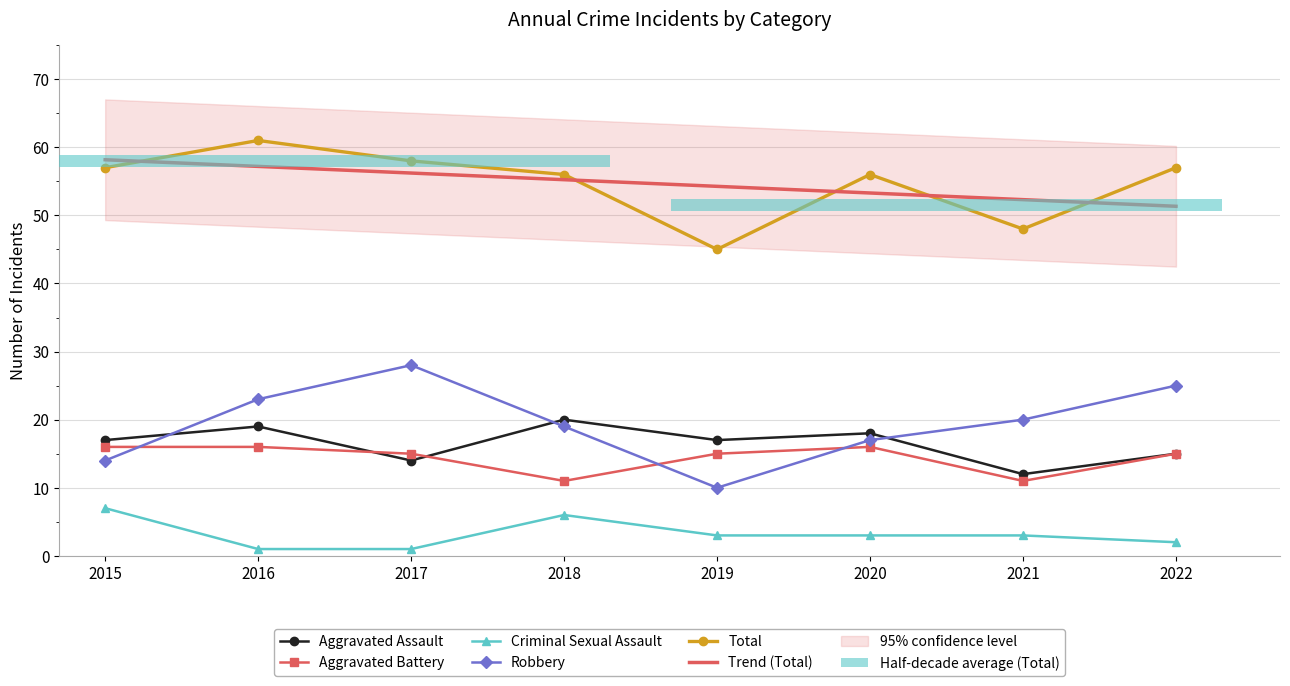

What is the value of the Total bar at the 2nd from the left?

61.0